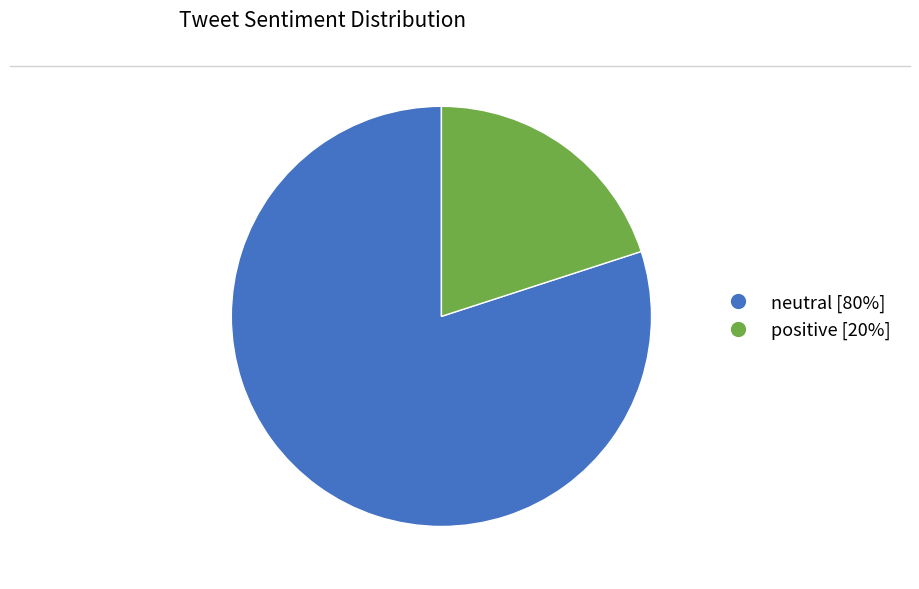

Is there any slice that represents more than half of the pie?

Yes